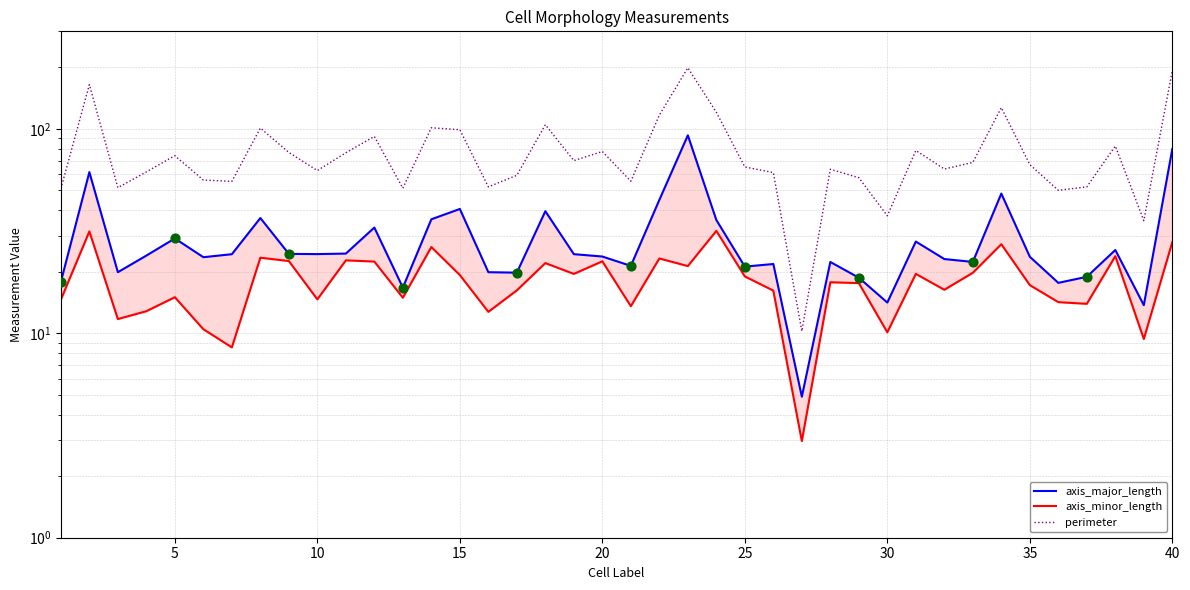

Is the value of axis_major_length at 29 greater than the value of perimeter at 15?

No